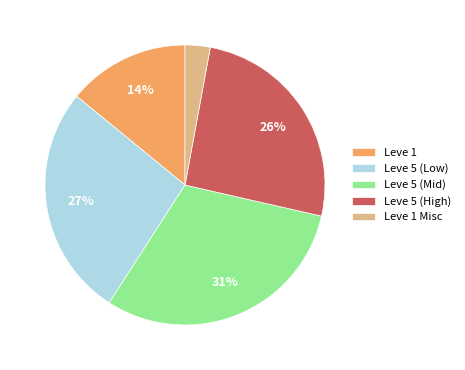

What percentage is the Leve 5 (Low) slice, to the nearest percent?

27%